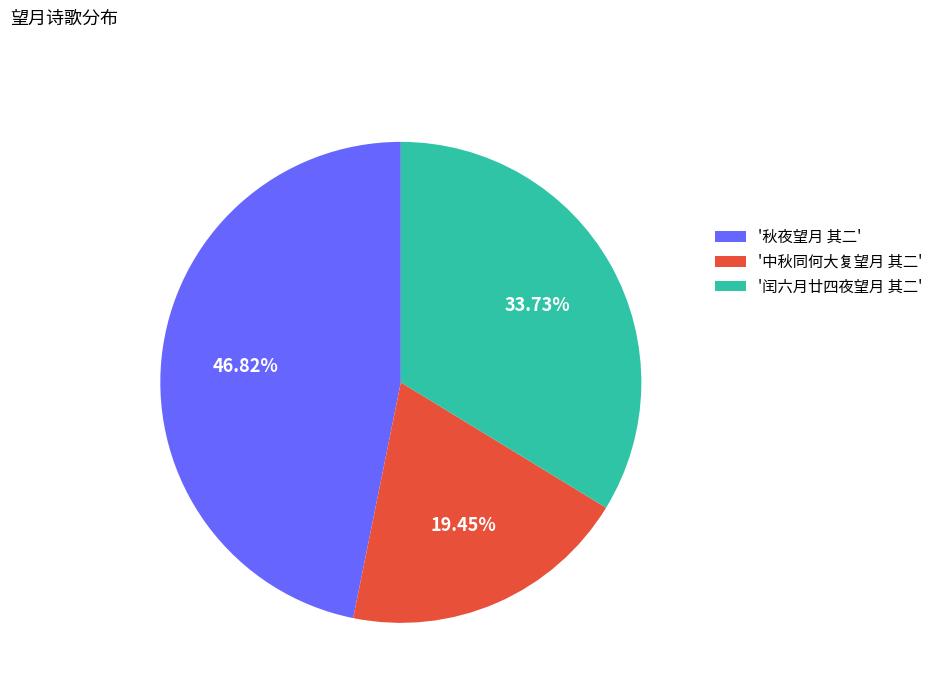

Approximately how many times larger is the value at '秋夜望月 其二' compared to '闰六月廿四夜望月 其二'?

1.4